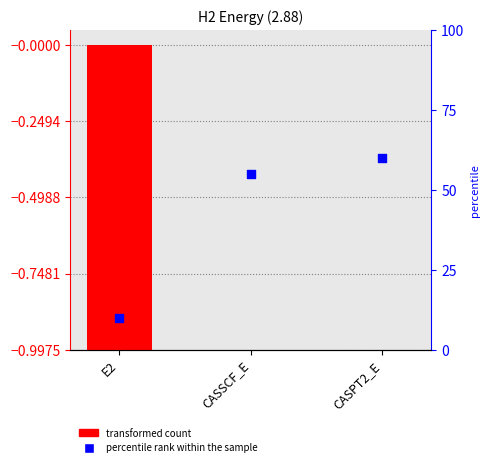

Which series contains the highest Y value?

percentile rank